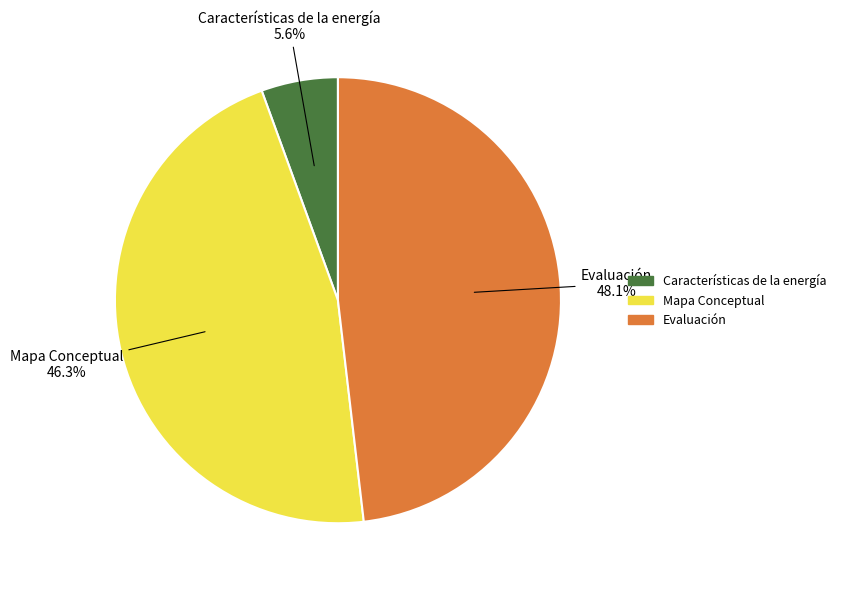

What is the largest slice in the pie chart?

Evaluación